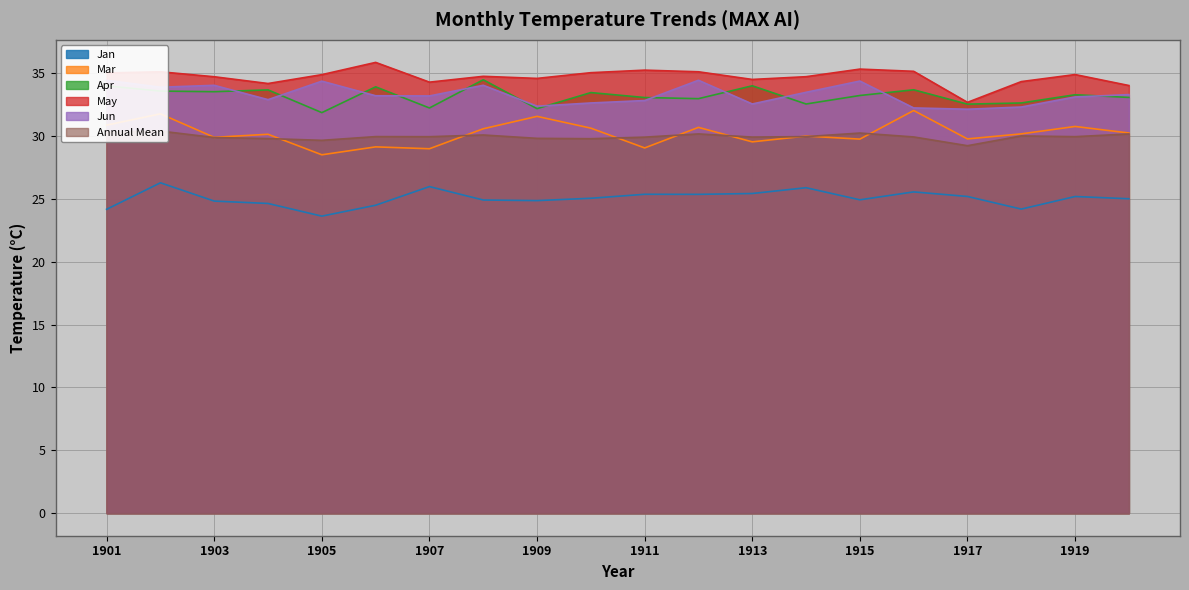

What is the value of the Jun point at the 20th from the left?

33.3